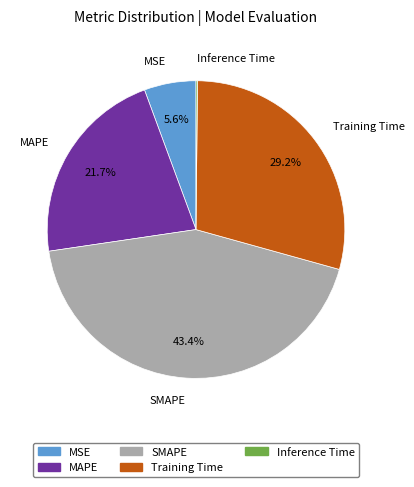

To the nearest percent, what is the difference between the largest and smallest slice percentages?

43%